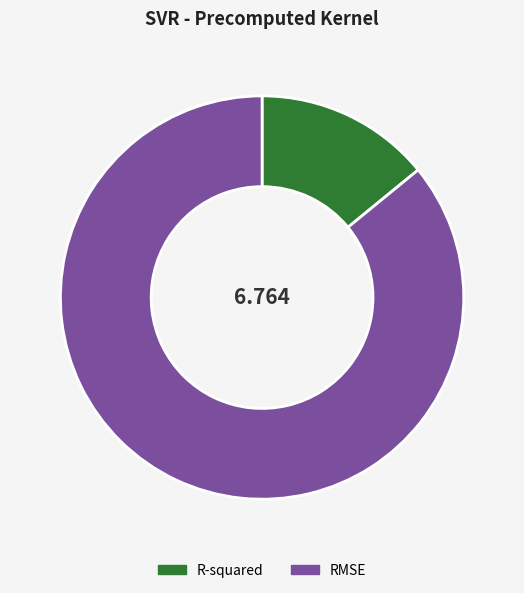

What is the smallest slice in the pie chart?

R-squared